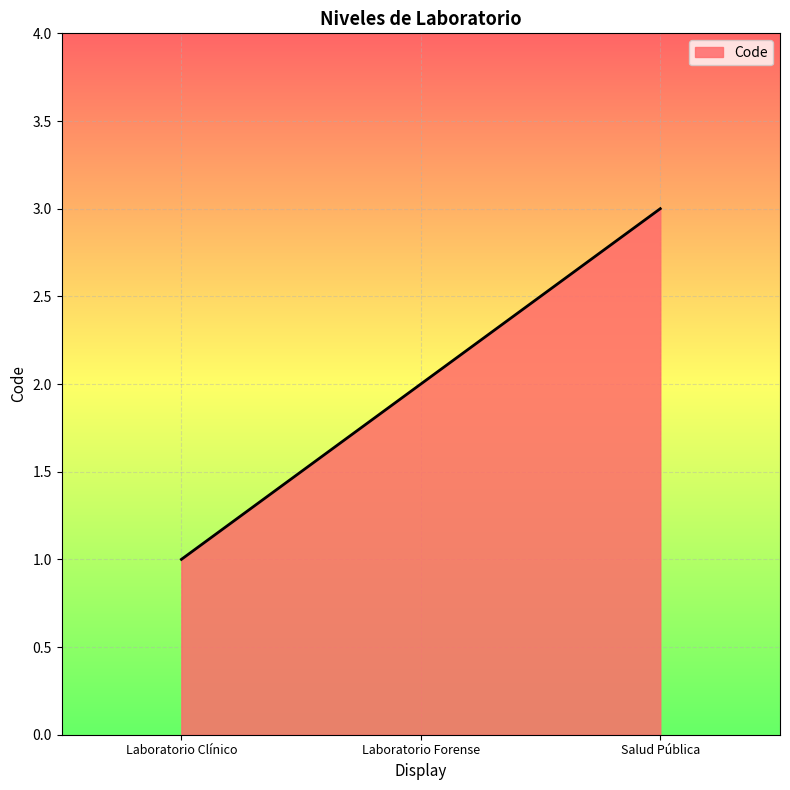

List the labels in order of value, largest first.

Salud Pública, Laboratorio Forense, Laboratorio Clínico